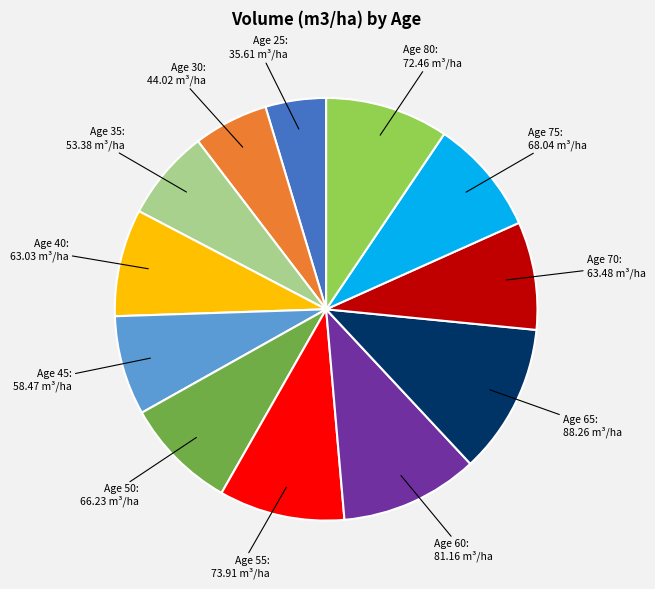

Is it true that Age 40: 63.03 m³/ha is 1% of the pie?

False